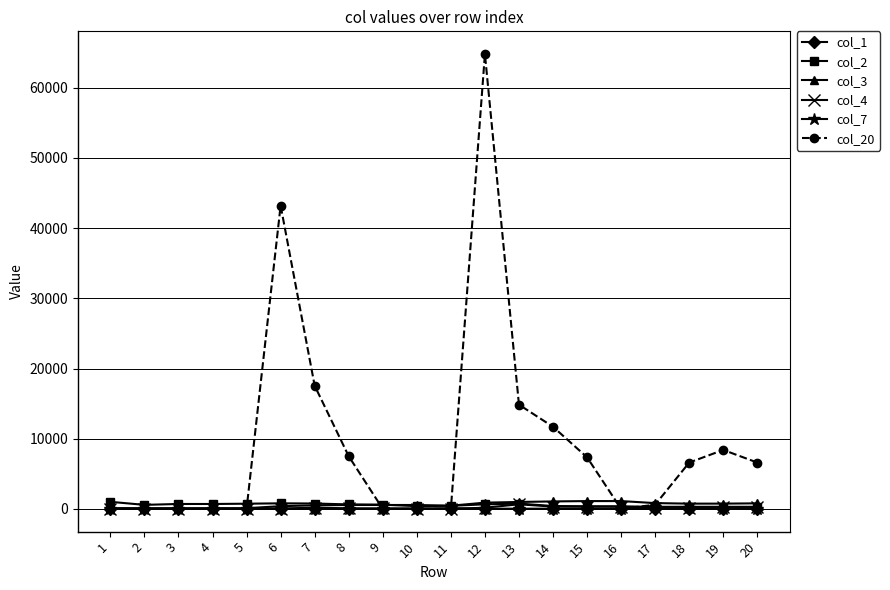

What is the sum of all col_20 values?

189150